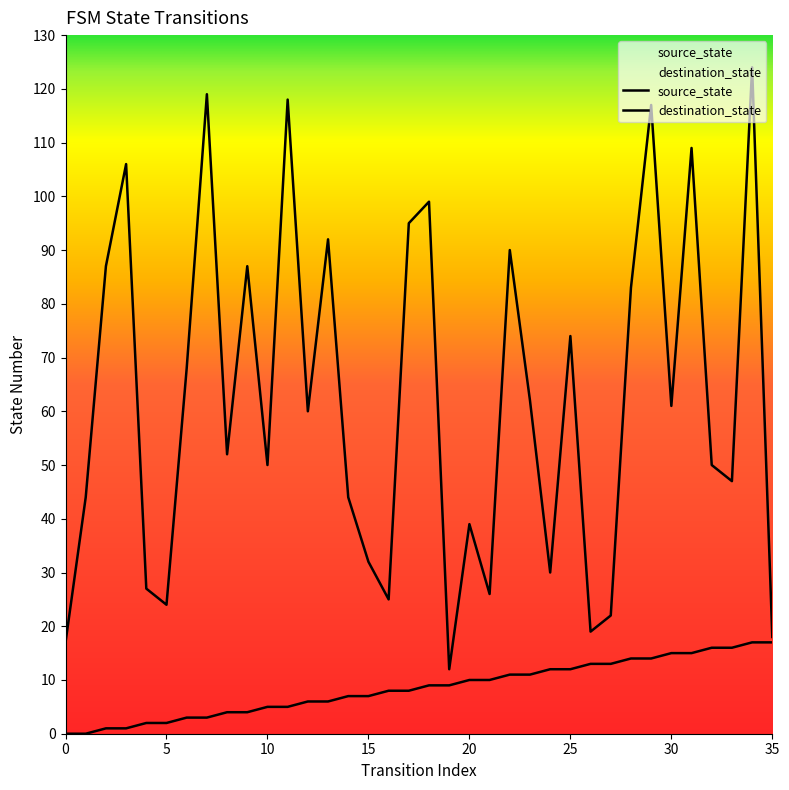

True or false: destination_state has a value of 99 at 18.

True